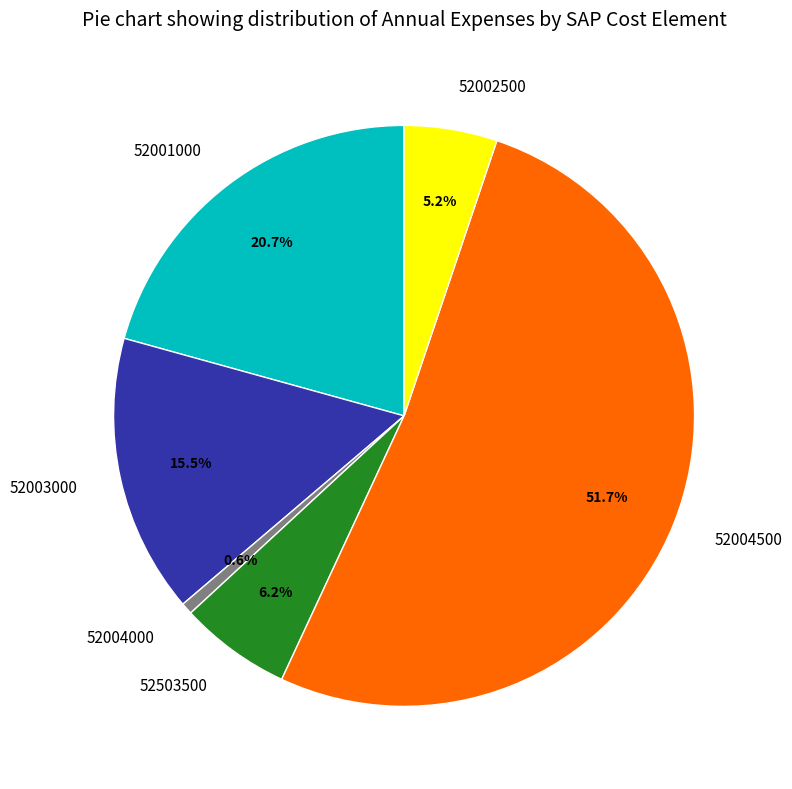

What percentage is NOT represented by 52003000?

84.5%